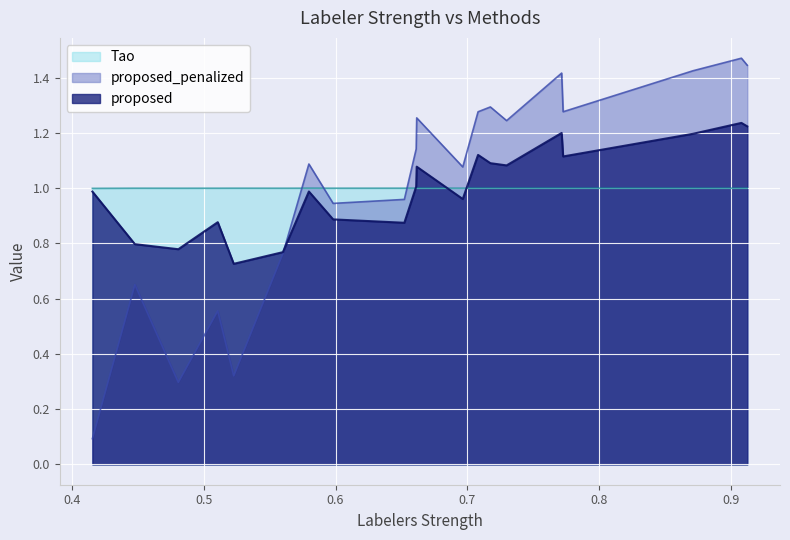

After their last crossing, which series has the higher values: Tao or proposed_penalized?

proposed_penalized